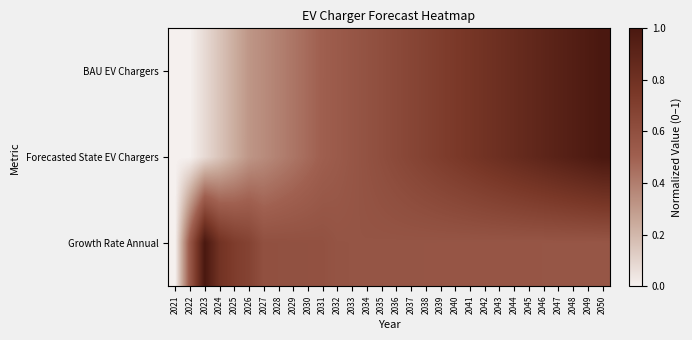

Reading left to right, transcribe all the data shown in this chart.

BAU EV Chargers: 2021=0.0	2022=0.0	2023=0.1	2024=0.2	2025=0.2	2026=0.3	2027=0.3	2028=0.4	2029=0.4	2030=0.5	2031=0.5	2032=0.5	2033=0.6	2034=0.6	2035=0.6	2036=0.6	2037=0.7	2038=0.7	2039=0.7	2040=0.7	2041=0.8	2042=0.8	2043=0.8	2044=0.8	2045=0.9	2046=0.9	2047=0.9	2048=0.9	2049=1.0	2050=1.0
Forecasted State EV Chargers: 2021=0.0	2022=0.0	2023=0.1	2024=0.2	2025=0.2	2026=0.3	2027=0.3	2028=0.4	2029=0.4	2030=0.5	2031=0.5	2032=0.5	2033=0.6	2034=0.6	2035=0.6	2036=0.6	2037=0.7	2038=0.7	2039=0.7	2040=0.7	2041=0.8	2042=0.8	2043=0.8	2044=0.8	2045=0.9	2046=0.9	2047=0.9	2048=0.9	2049=1.0	2050=1.0
Growth Rate Annual: 2021=0.0	2022=0.5	2023=1.0	2024=0.8	2025=0.7	2026=0.7	2027=0.6	2028=0.6	2029=0.6	2030=0.6	2031=0.6	2032=0.6	2033=0.6	2034=0.6	2035=0.6	2036=0.6	2037=0.6	2038=0.6	2039=0.6	2040=0.6	2041=0.6	2042=0.6	2043=0.6	2044=0.6	2045=0.6	2046=0.6	2047=0.6	2048=0.6	2049=0.6	2050=0.6